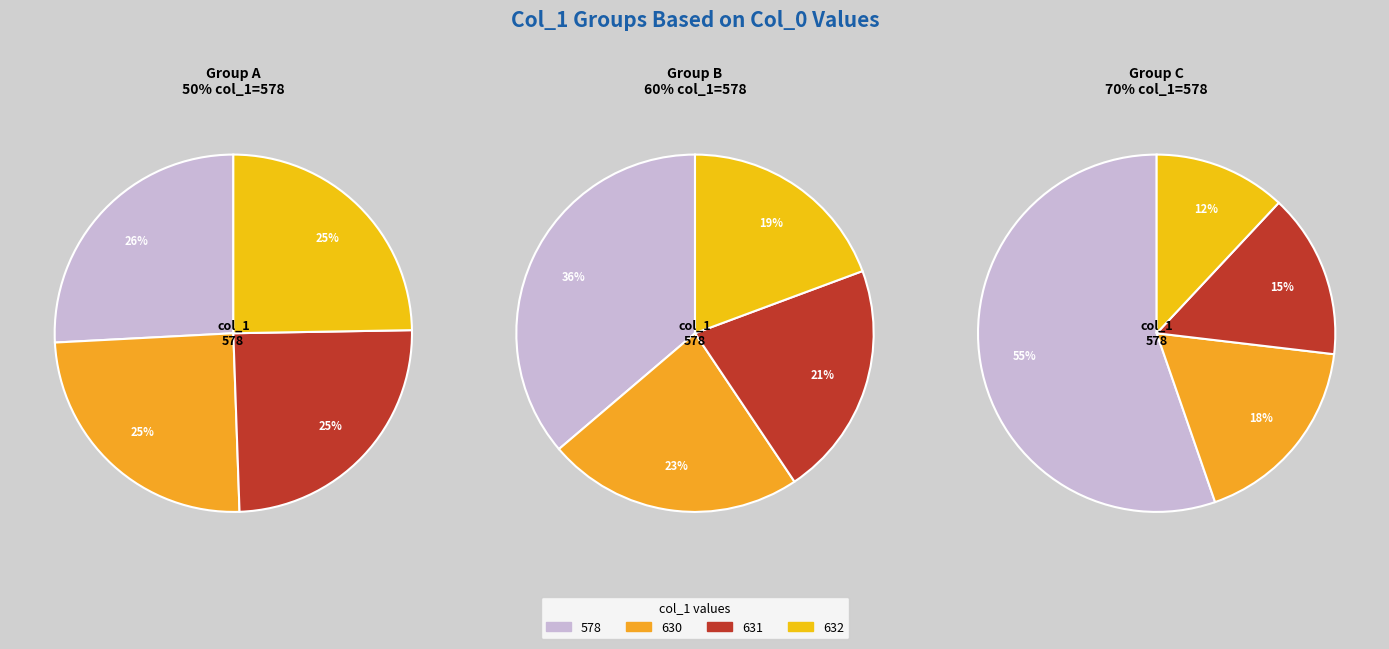

To the nearest percent, what is the combined percentage of 630 and 578?

51%